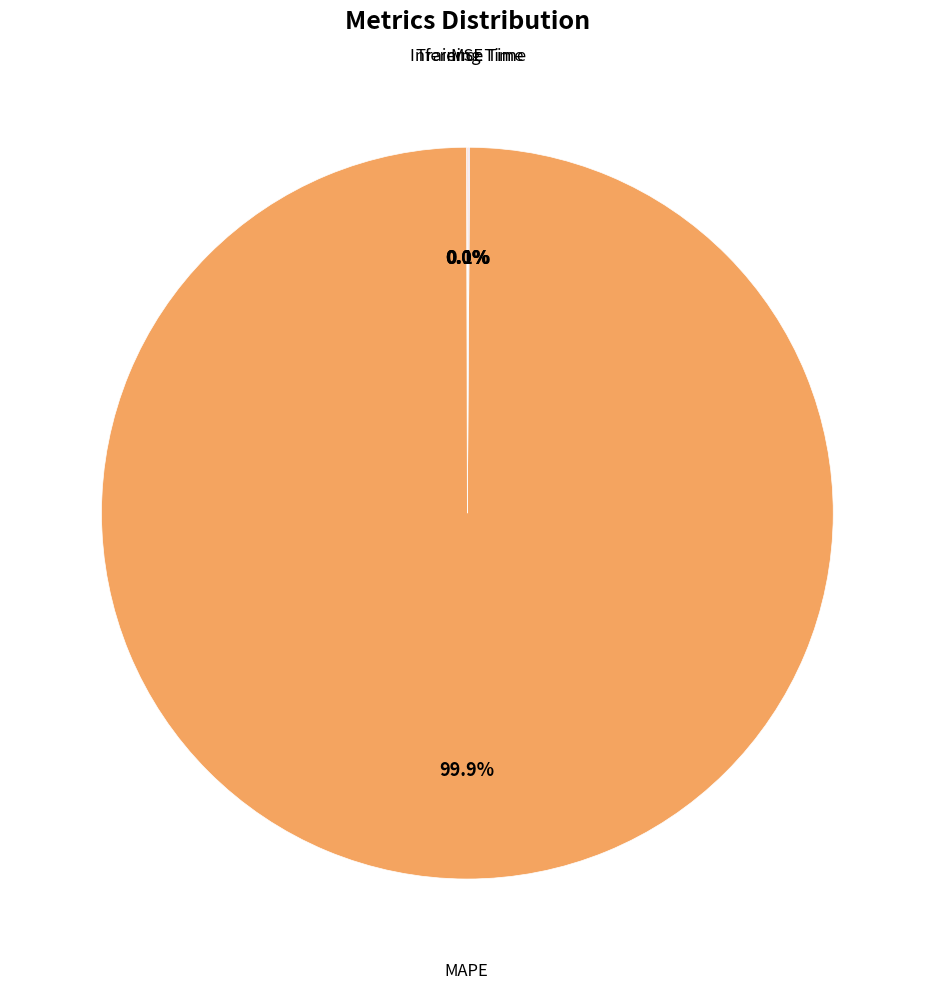

Does any single category account for the majority?

Yes